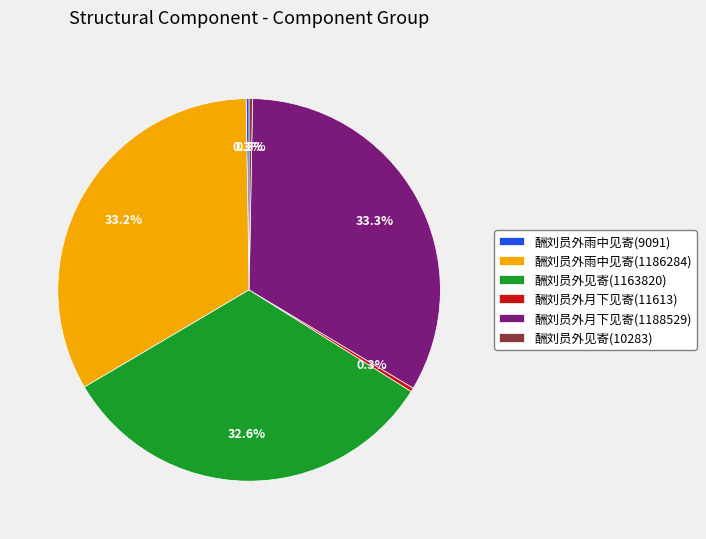

Which has a higher value, 酬刘员外月下见寄(1188529) or 酬刘员外见寄(1163820)?

酬刘员外月下见寄(1188529)